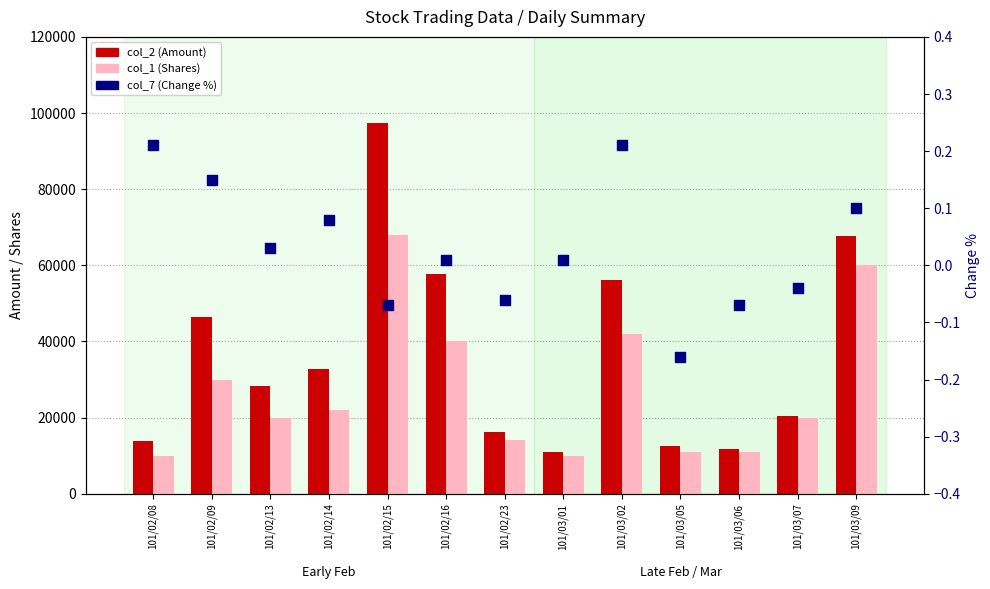

Which series has the largest total across all categories?

col_2 (Amount)